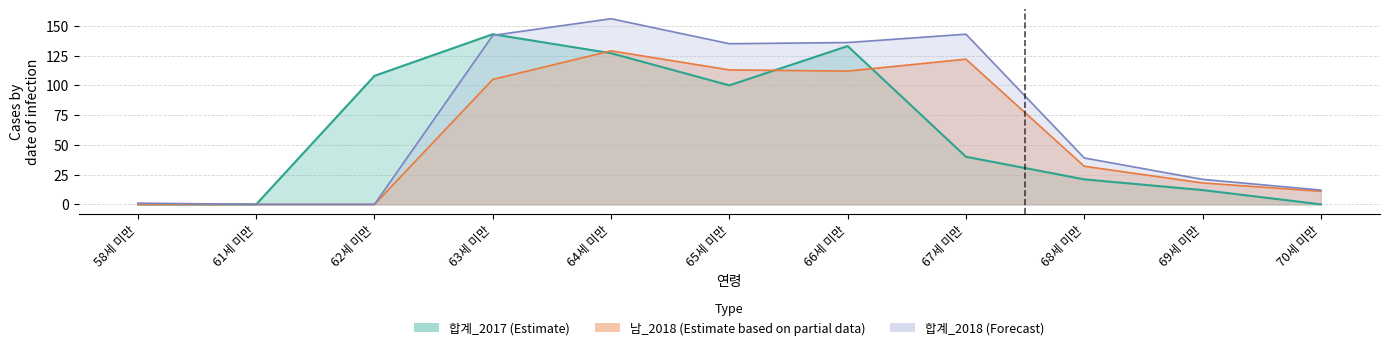

What position from the right is 70세 미만?

1